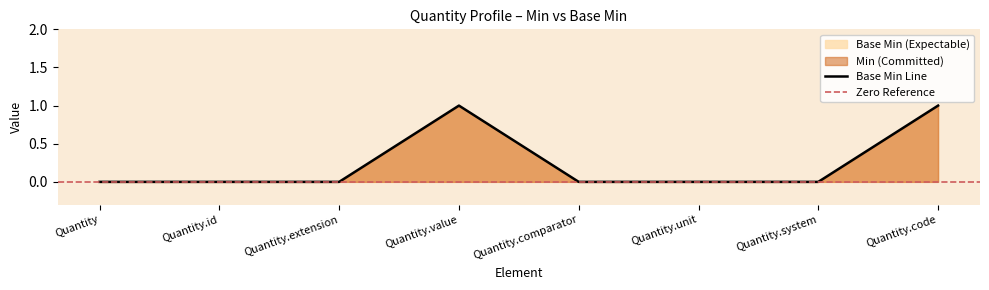

The value at Quantity.unit is -1. True or false?

False